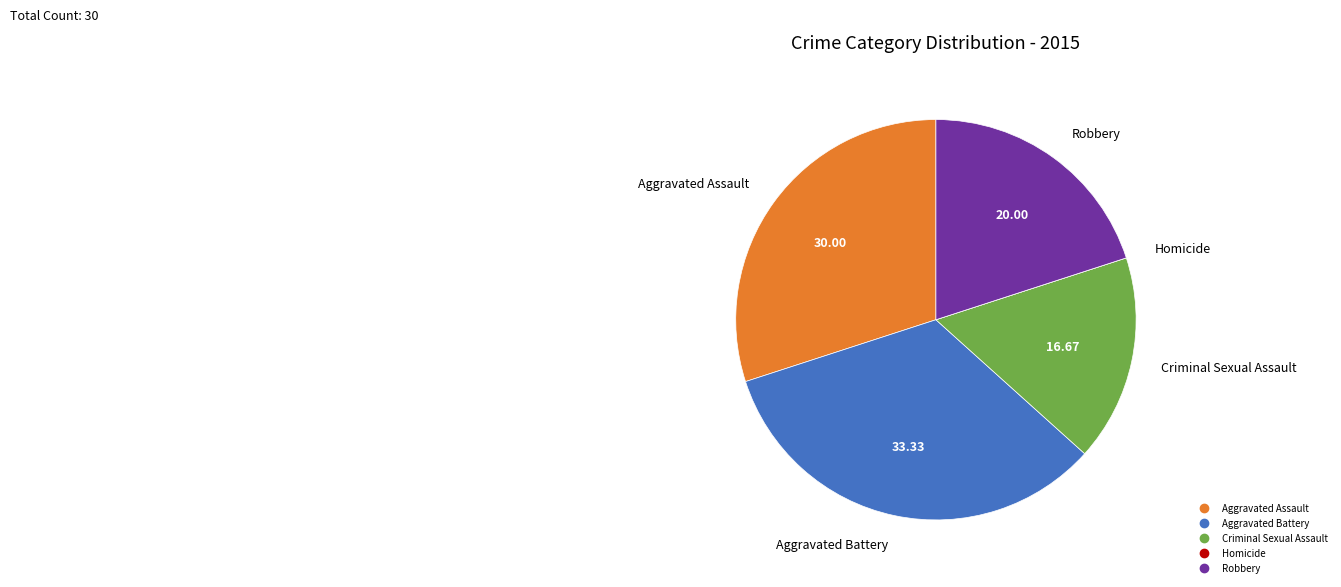

Is there any slice that represents more than half of the pie?

No